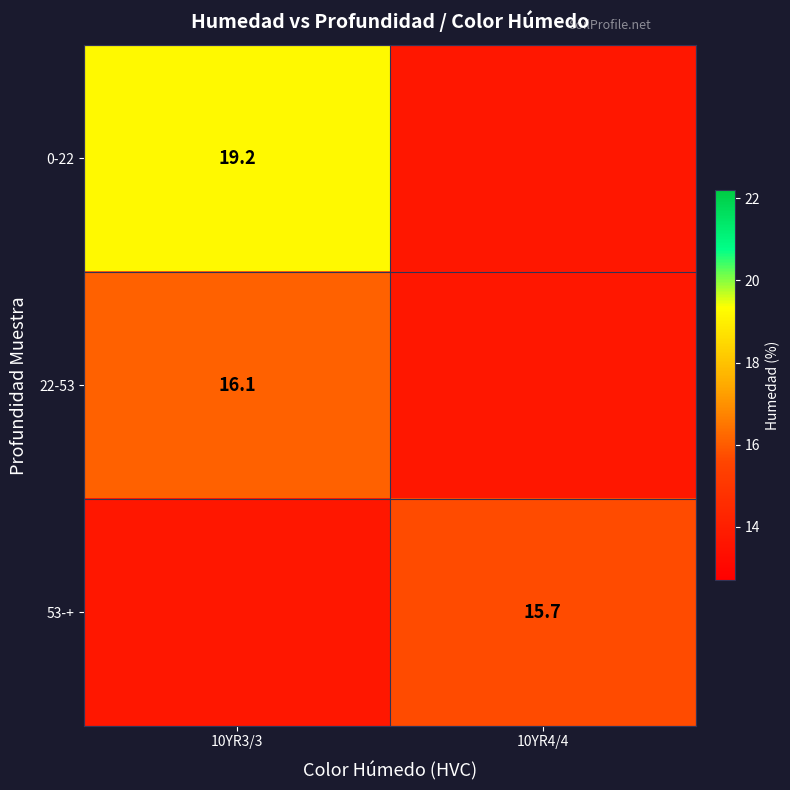

The value of 0-22 at 10YR3/3 is 31.3. True or false?

False